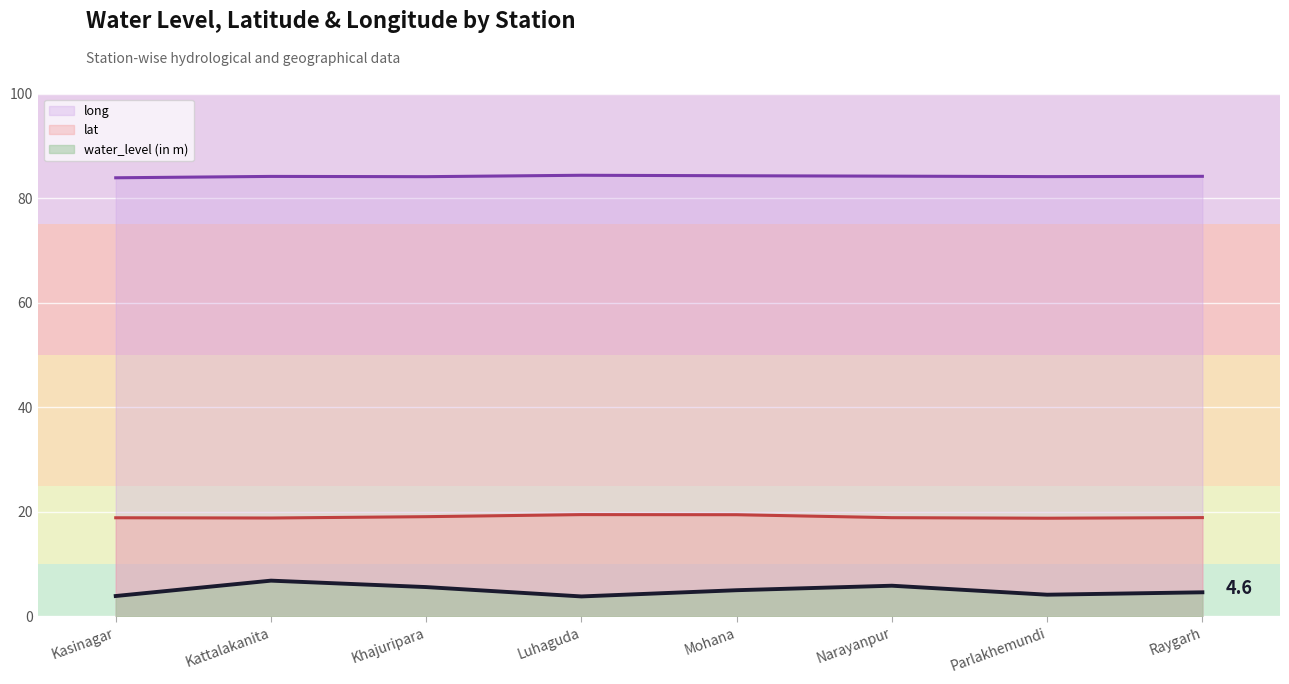

Rank the categories by long value from highest to lowest.

Luhaguda, Mohana, Narayanpur, Raygarh, Kattalakanita, Parlakhemundi, Khajuripara, Kasinagar